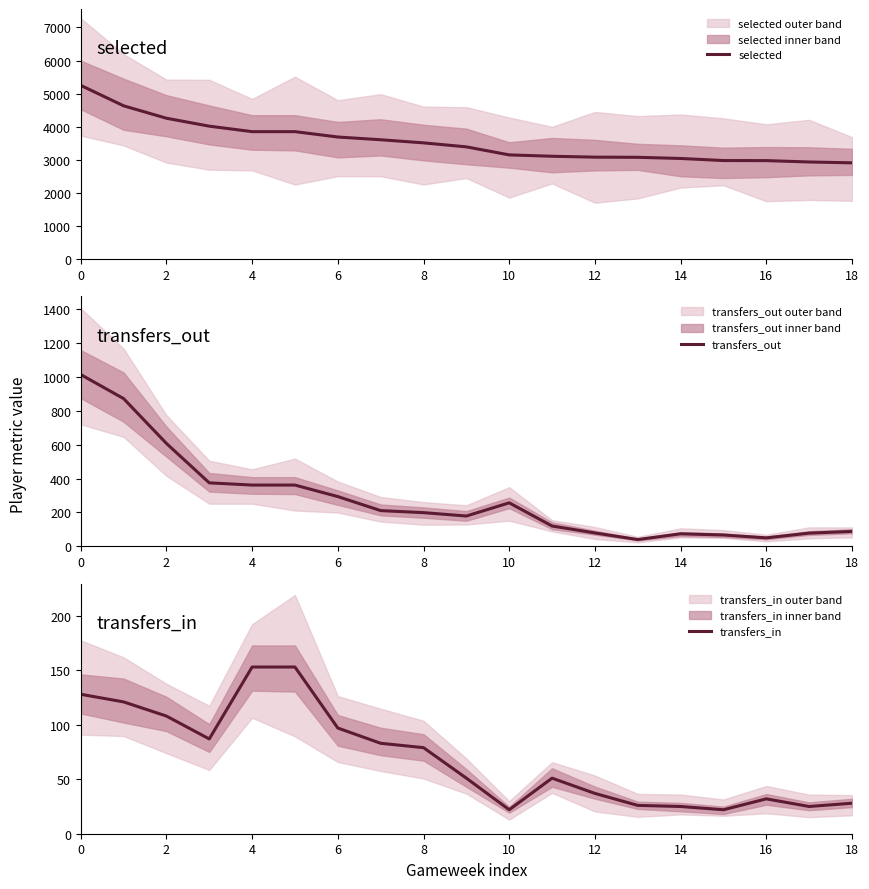

At how many categories does at least one series exceed 1657?

19